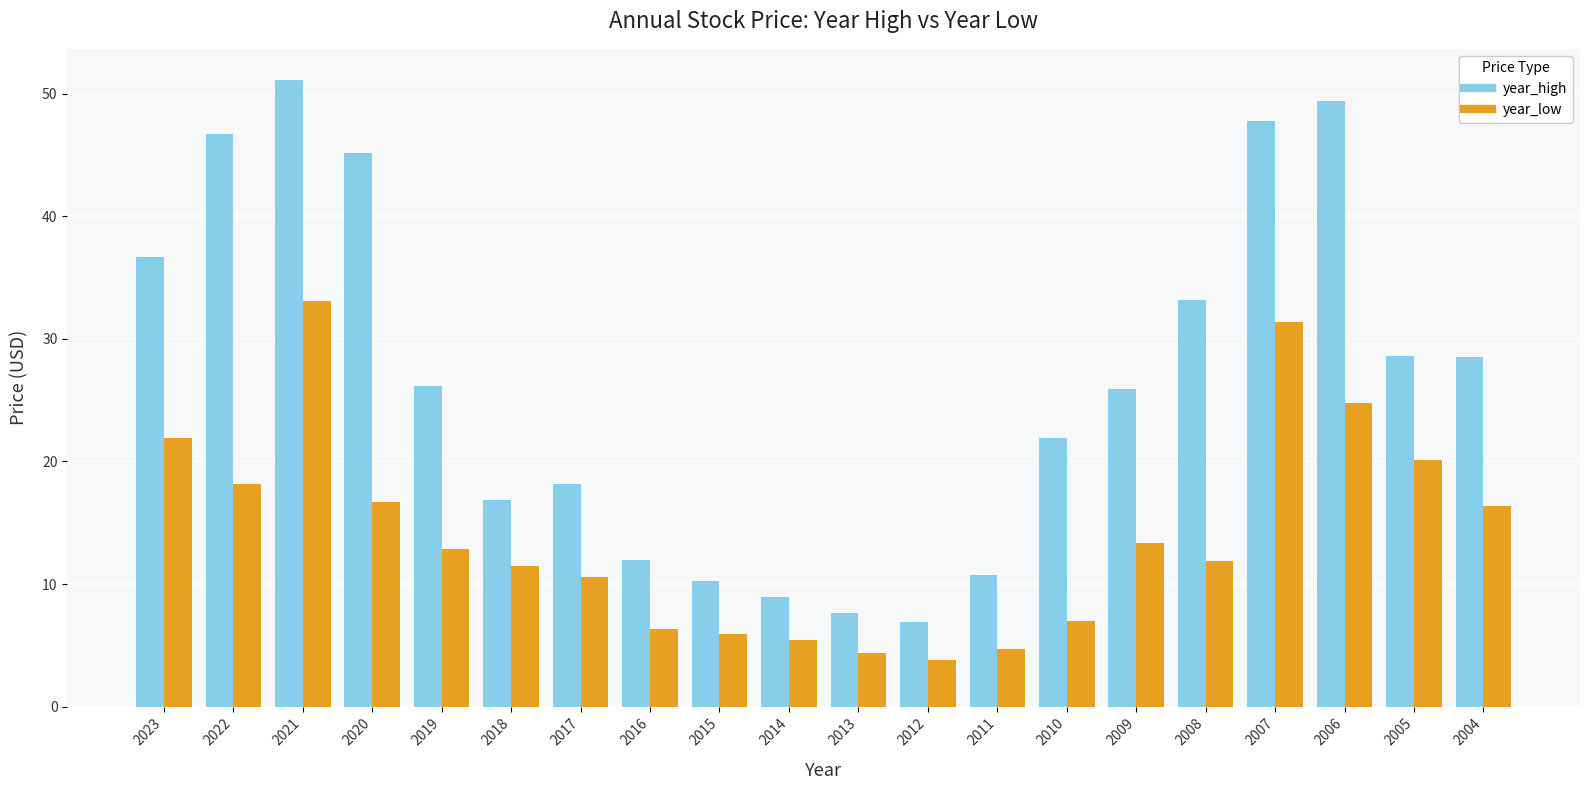

Which series has the largest range (max minus min)?

year_high